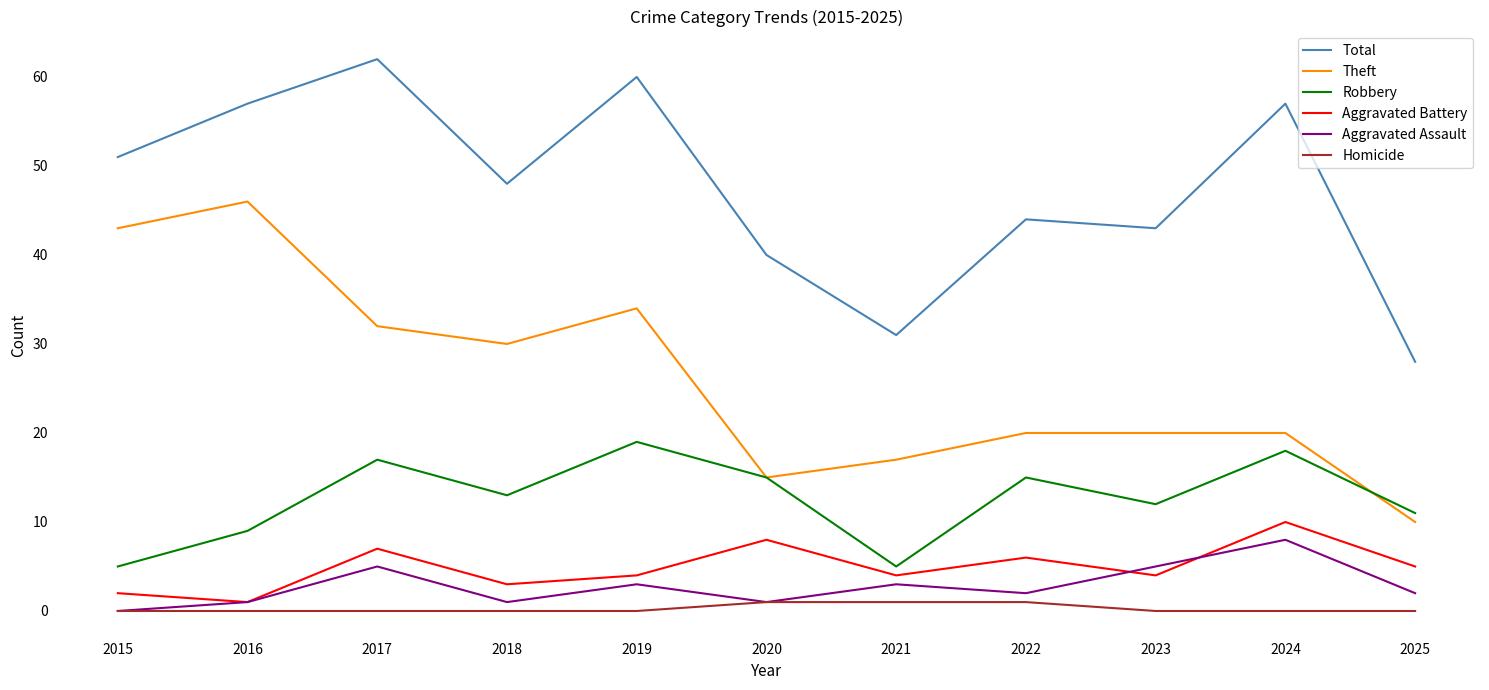

True or false: Aggravated Battery and Total cross at least once.

False